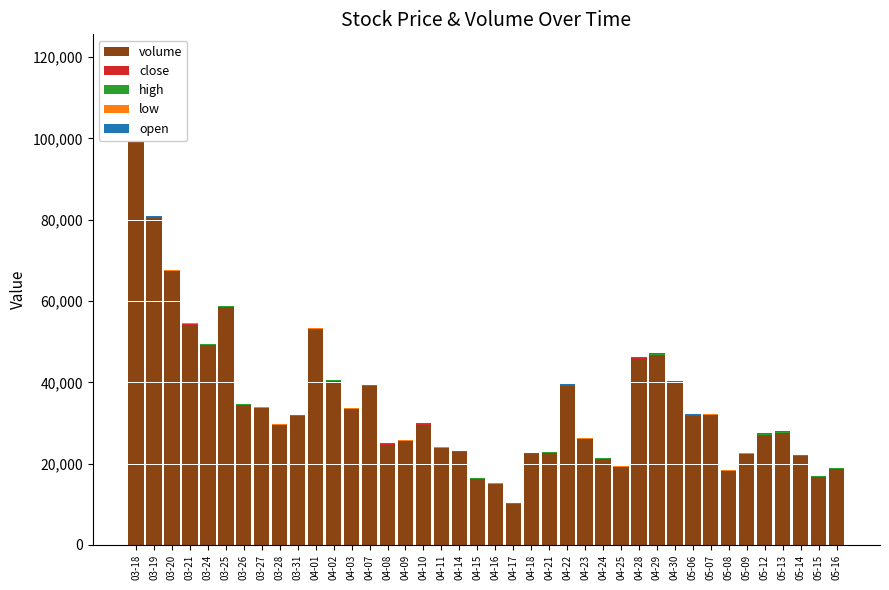

The open series shows 96.9 at 03-25. True or false?

True